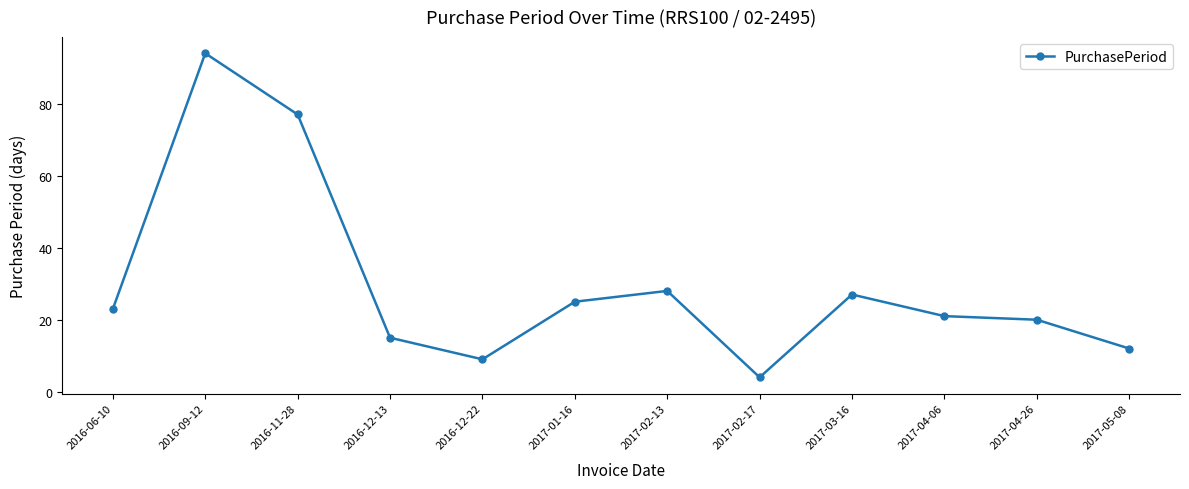

What position from the left is 2017-04-06?

10